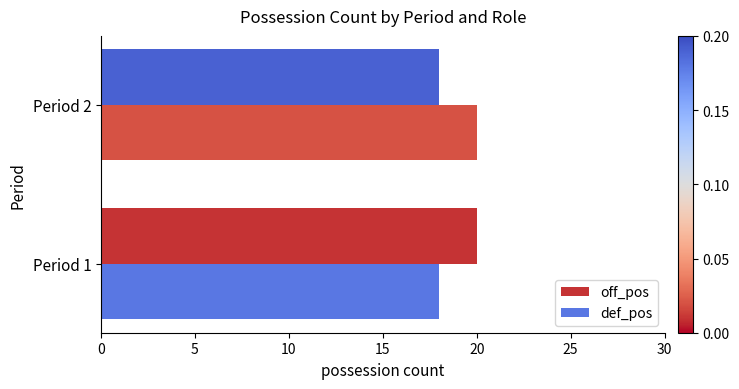

True or false: def_pos has a value of 20 at Period 2.

True